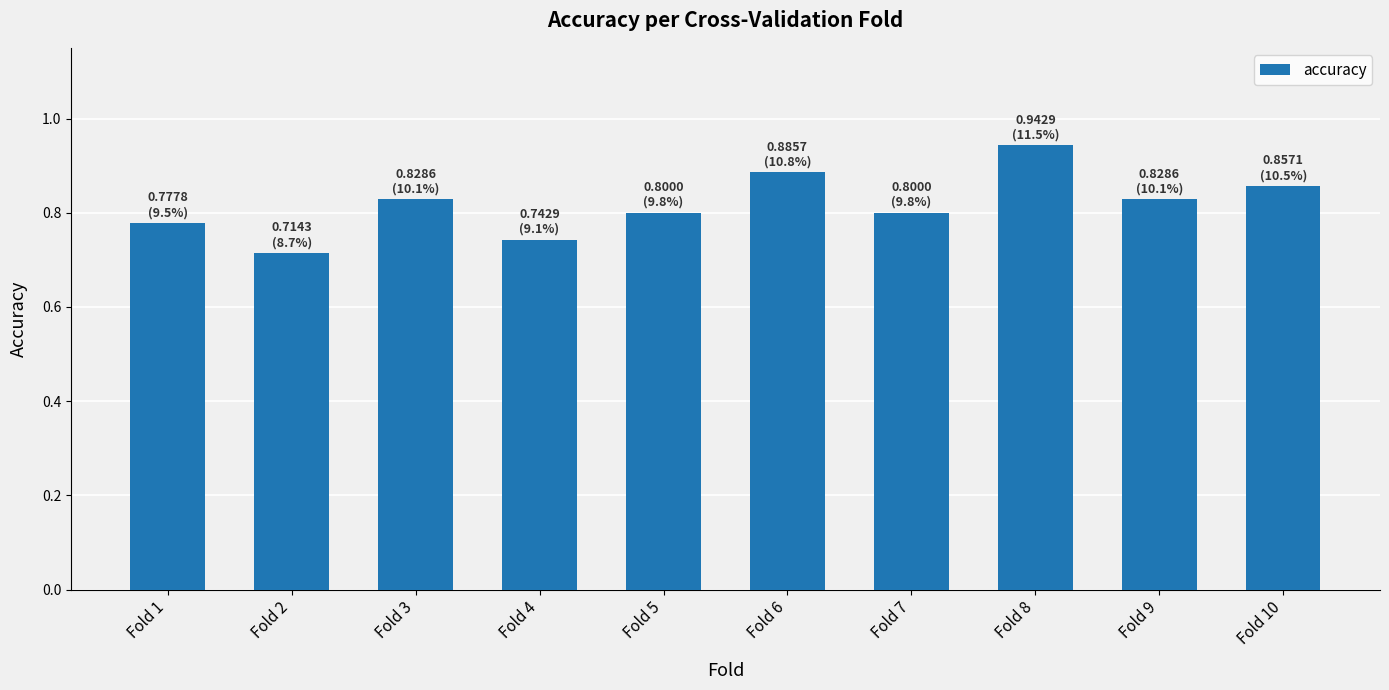

What is the sum of all values?

8.2